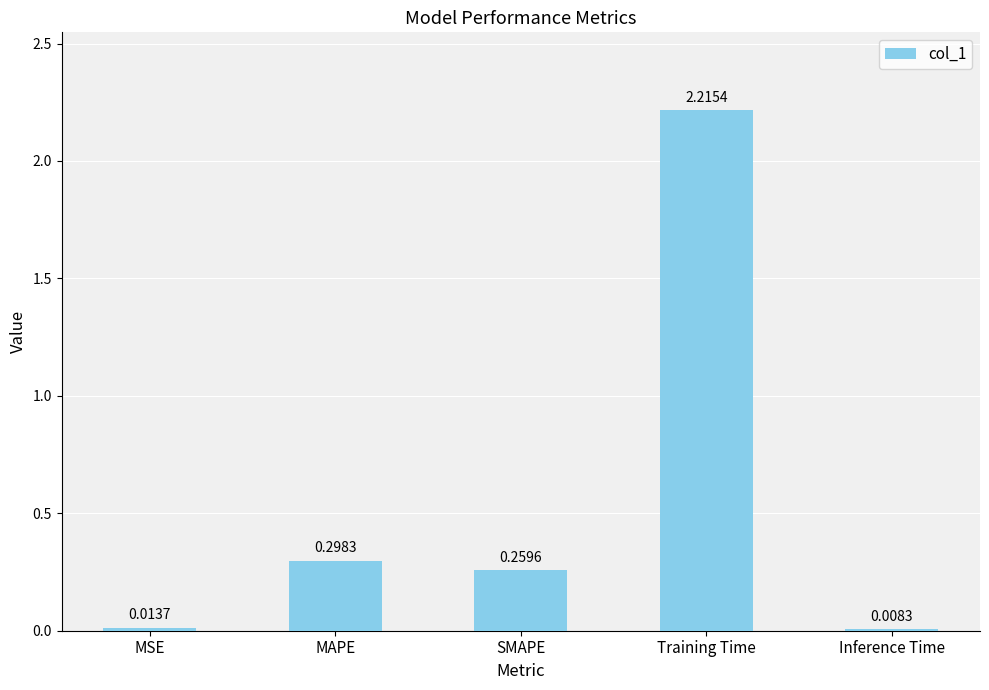

Rank the categories by value from highest to lowest.

Training Time, MAPE, SMAPE, MSE, Inference Time